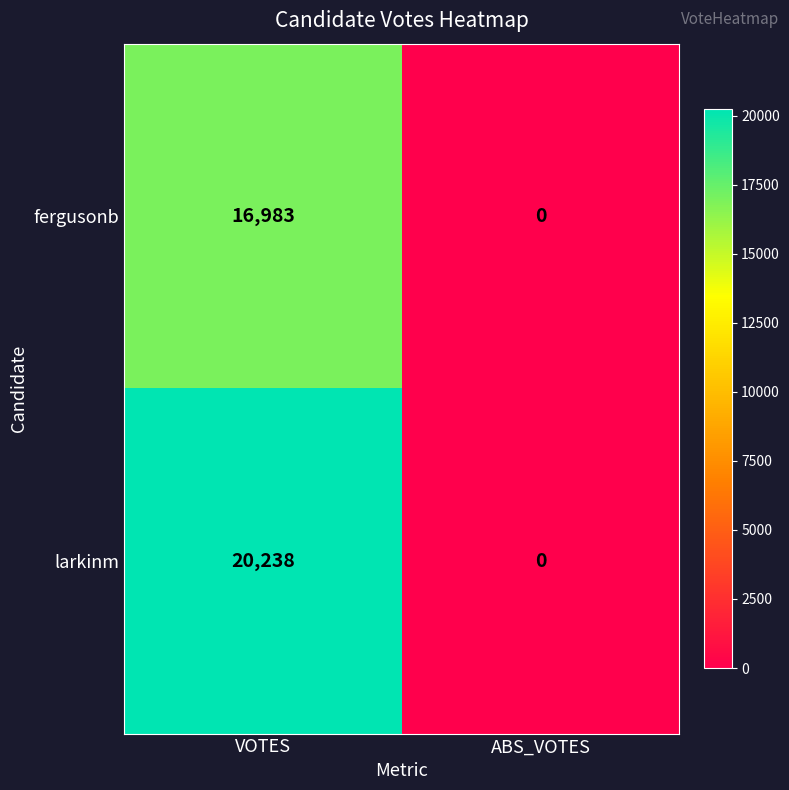

Which series changed the most between VOTES and ABS_VOTES?

larkinm